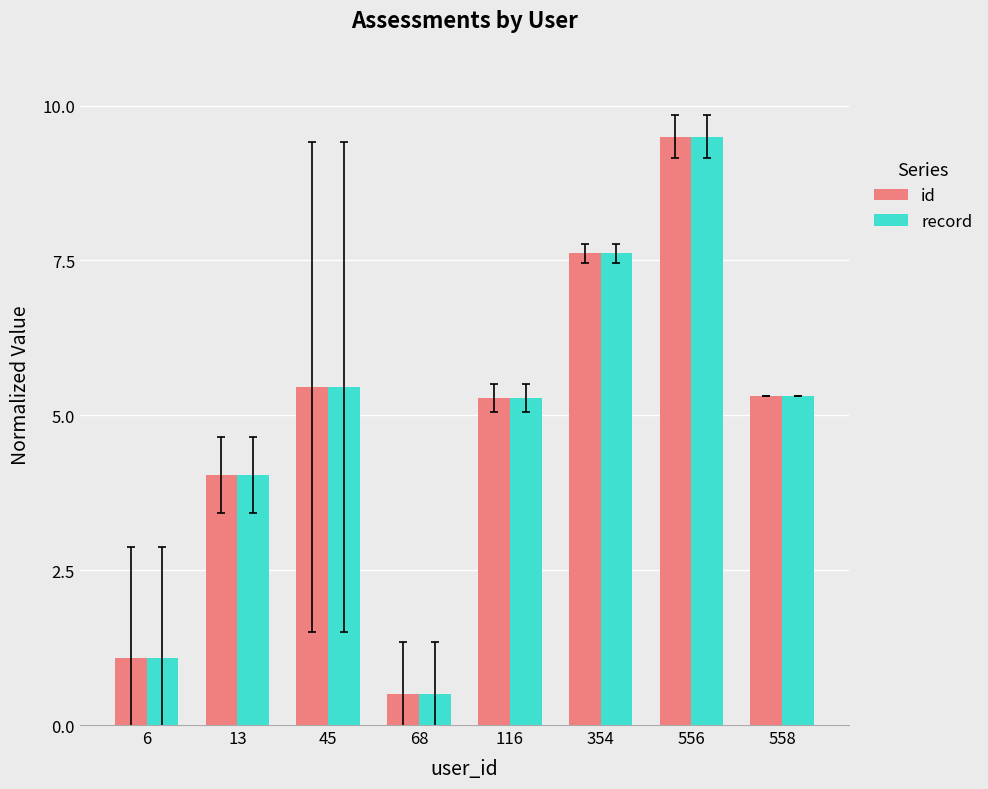

Reading left to right, transcribe all the data shown in this chart.

id: 6=1.1	13=4.0	45=5.5	68=0.5	116=5.3	354=7.6	556=9.5	558=5.3
record: 6=1.1	13=4.0	45=5.5	68=0.5	116=5.3	354=7.6	556=9.5	558=5.3